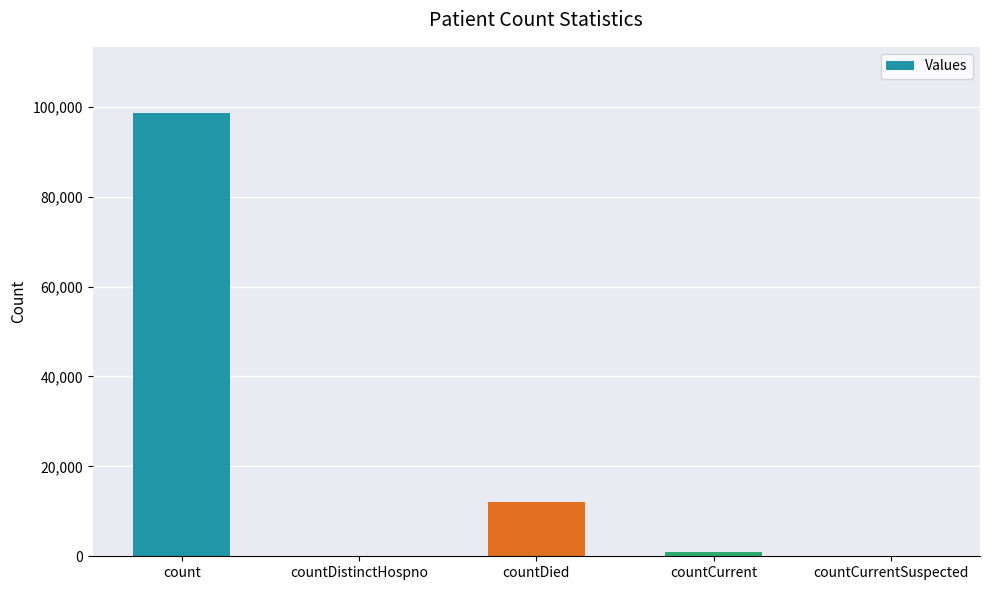

What is the greatest value displayed?

98548